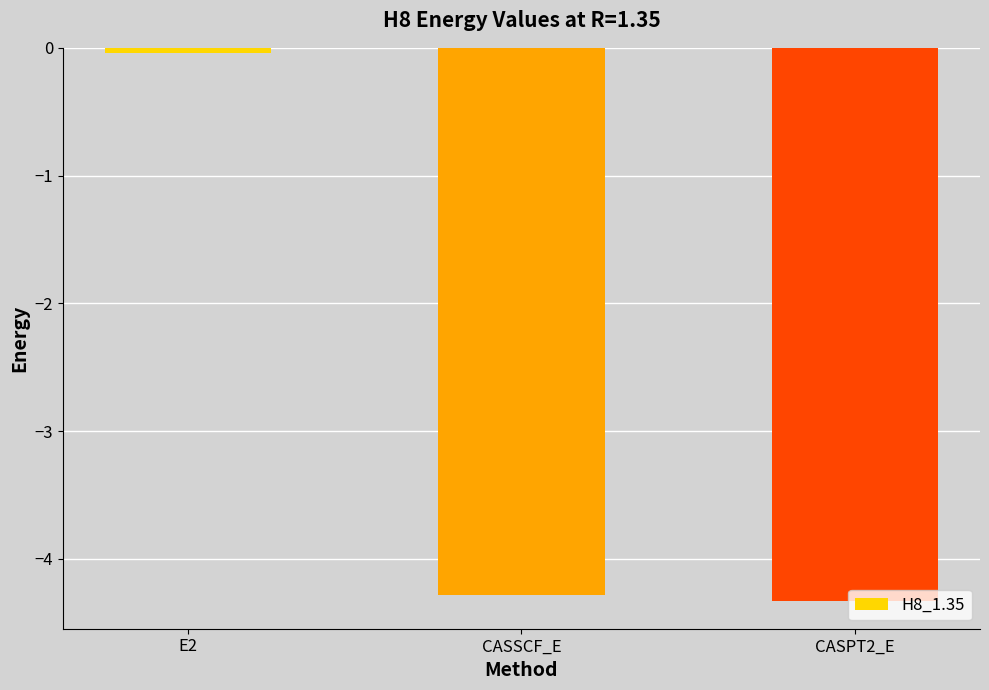

List the labels in order of value, smallest first.

CASPT2_E, CASSCF_E, E2